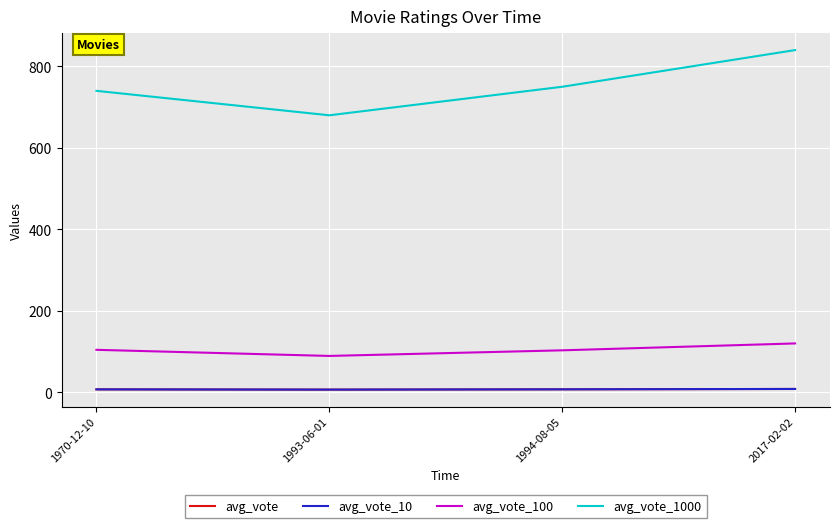

What position from the left is 1993-06-01?

2